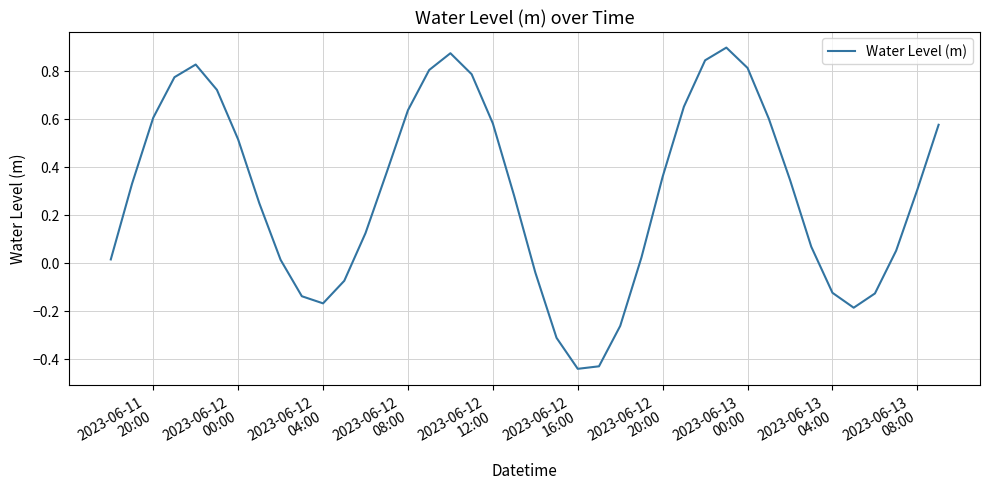

What is the difference between the maximum and minimum values?

1.3